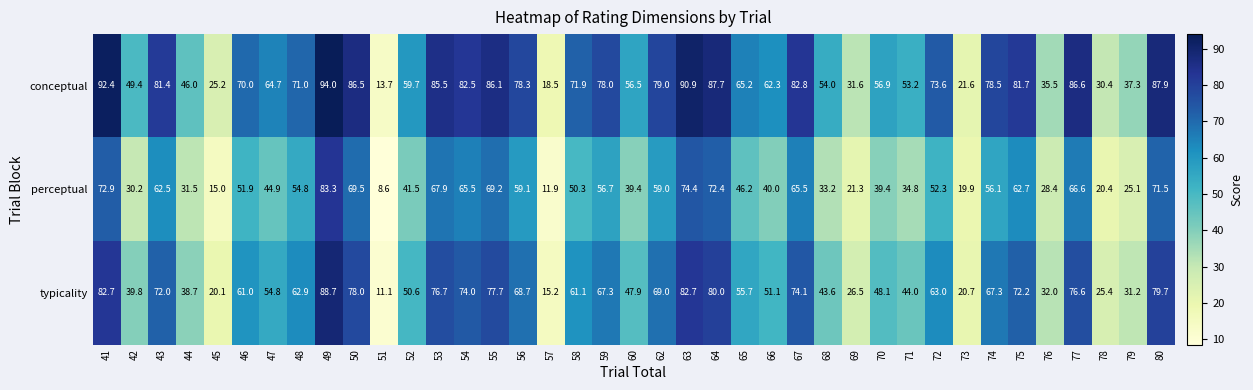

What is the maximum value shown in the chart?

94.0